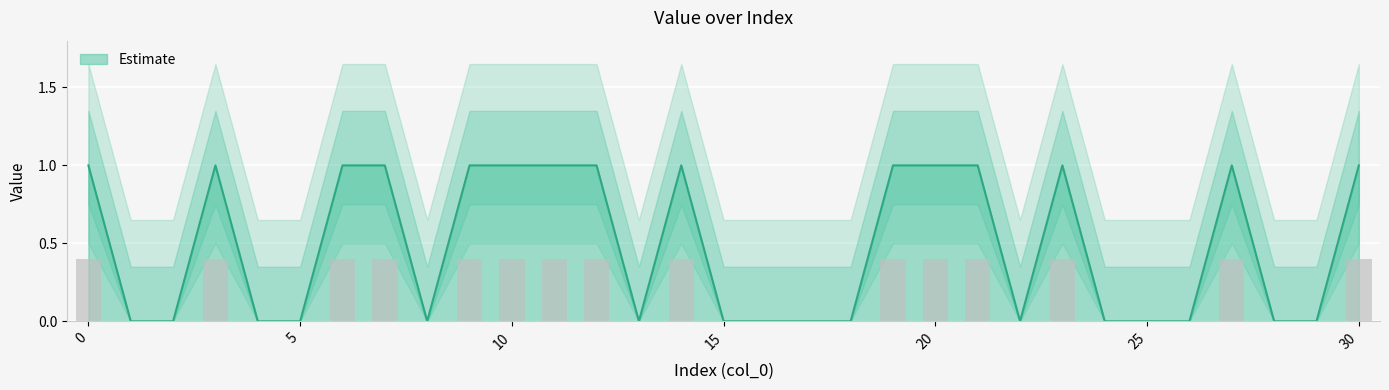

The value at 29 is 0. True or false?

True